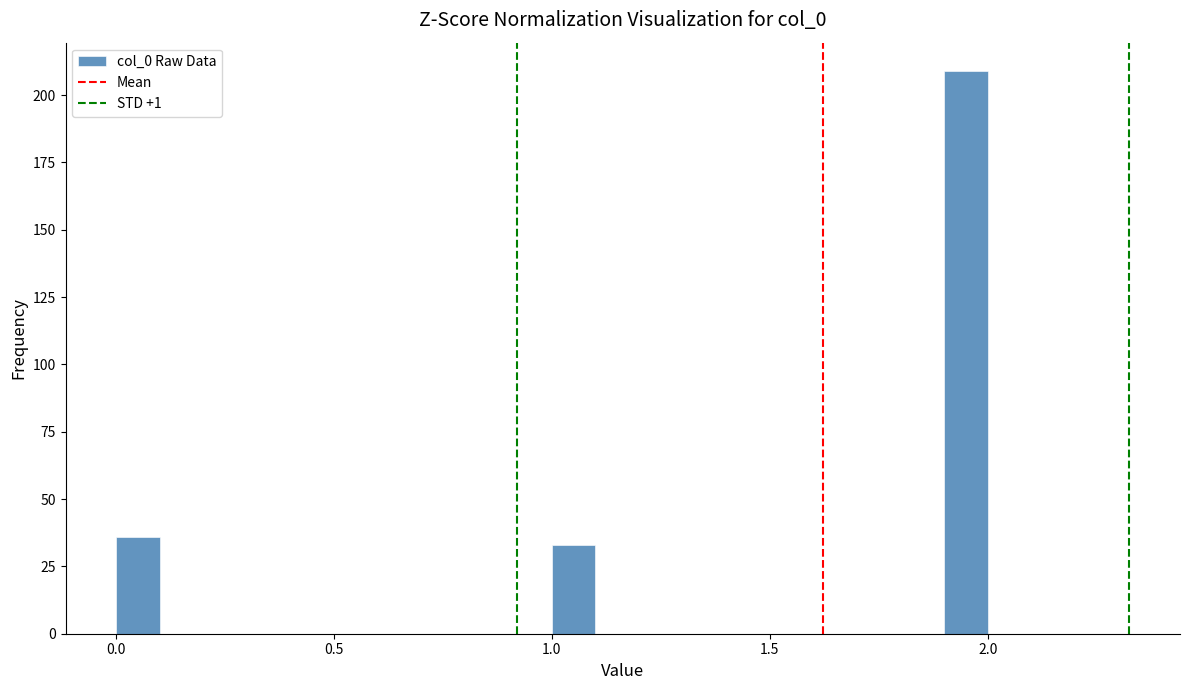

Read against the x-axis, roughly where is the centre of the tallest bar?

1.95